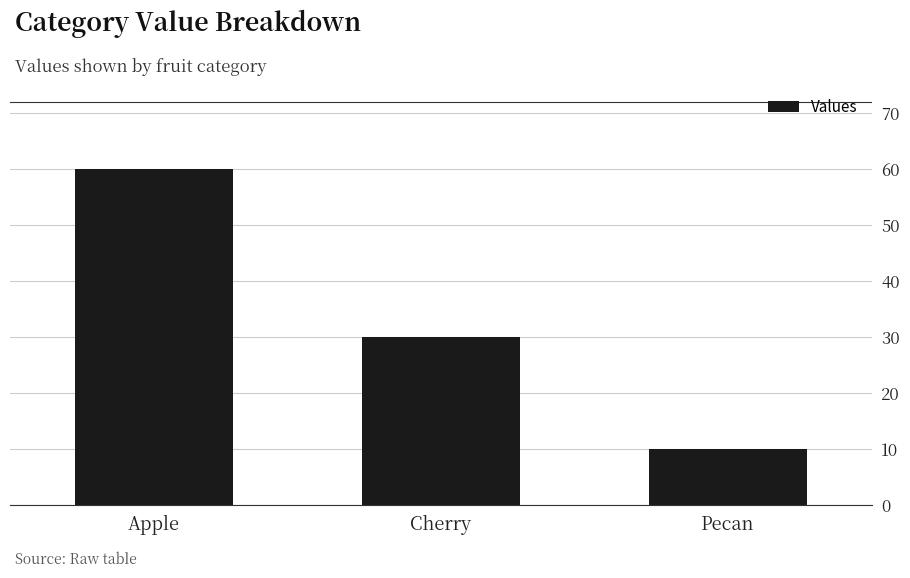

Count the values in the range 10 to 60.

3